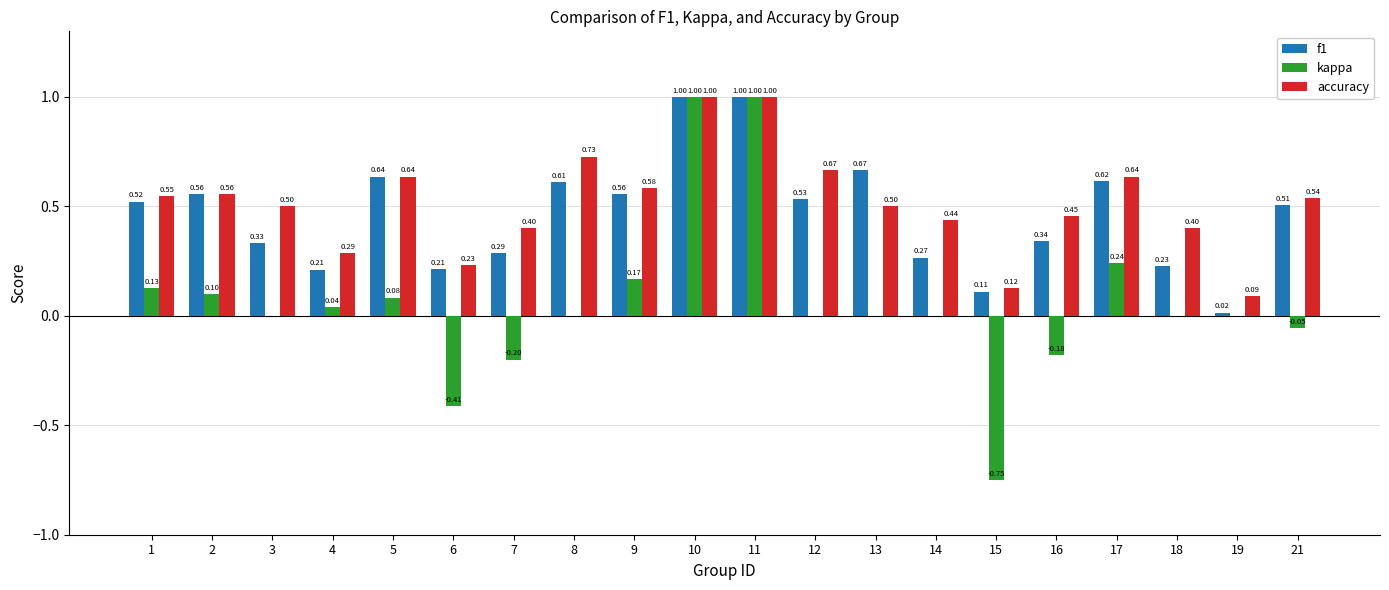

The value of kappa at 18 is 0.0. True or false?

True